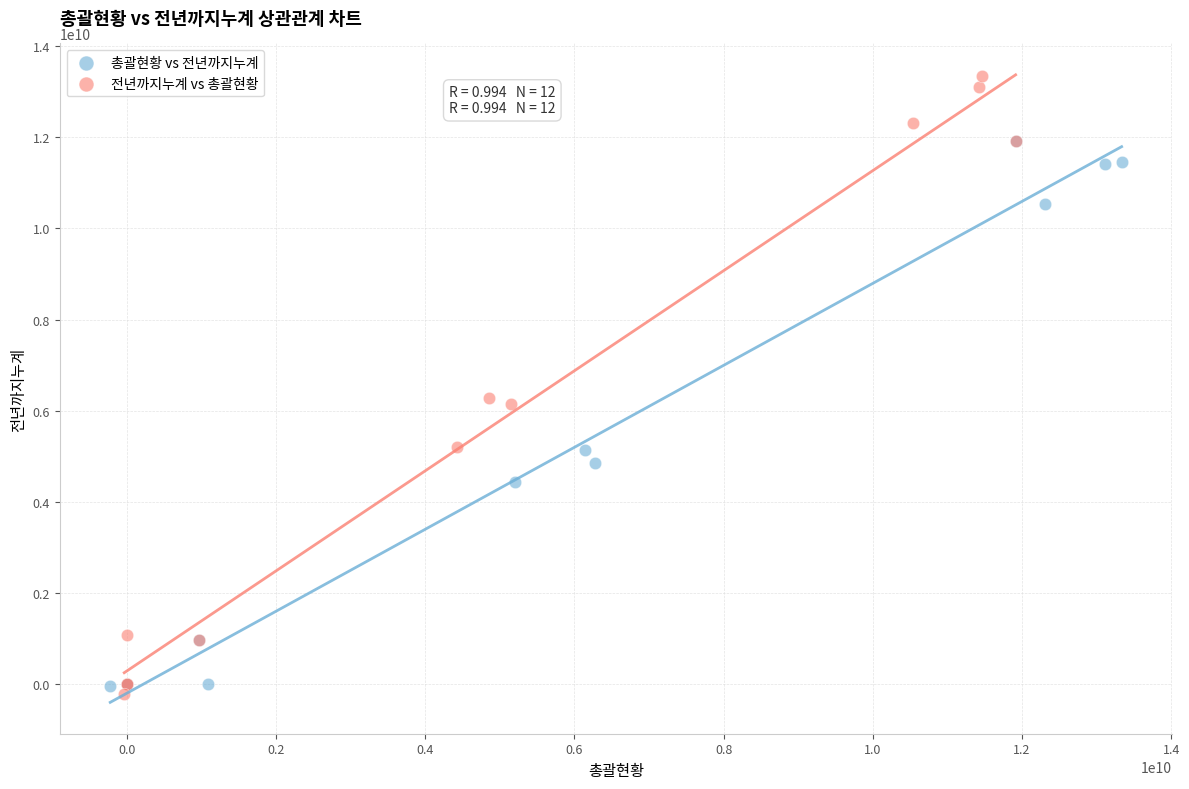

Which series contains the highest Y value?

전년까지누계 vs 총괄현황